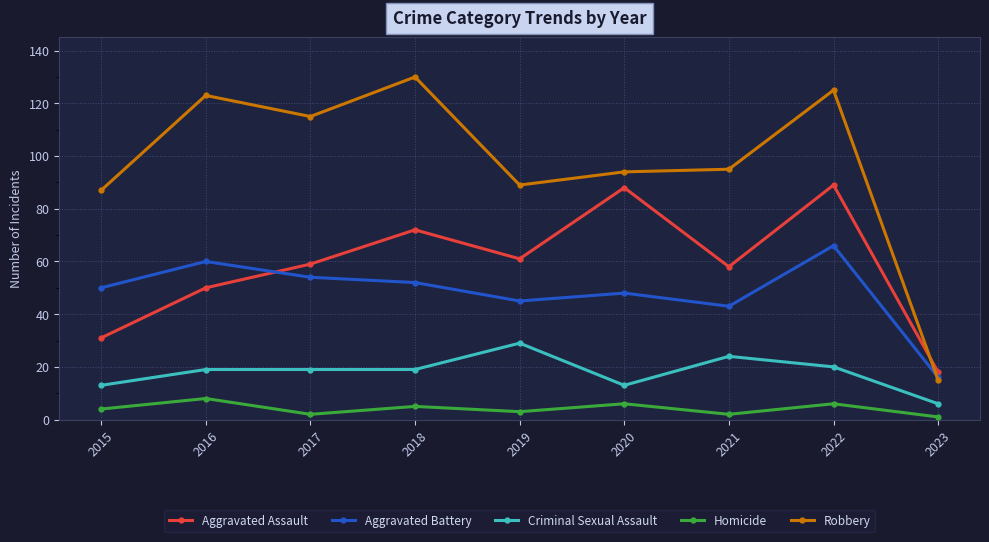

What is the spread (max minus min) of values at 2016?

115